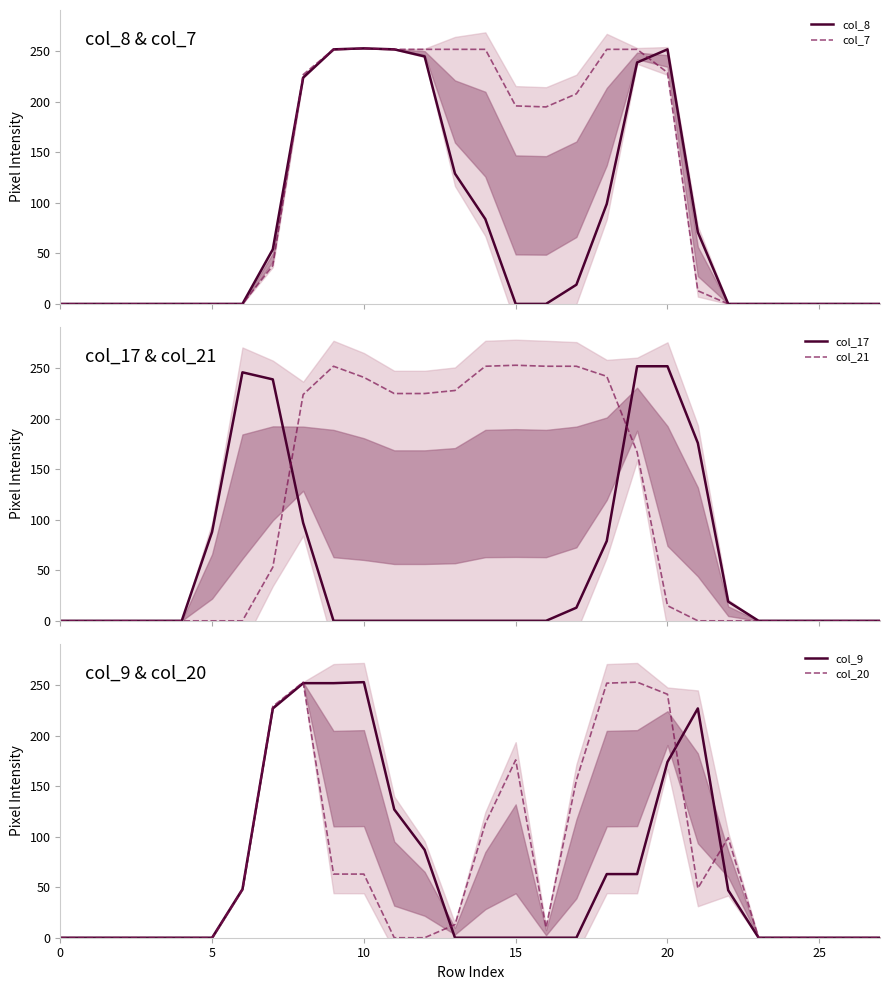

What is the maximum value for col_8?

253